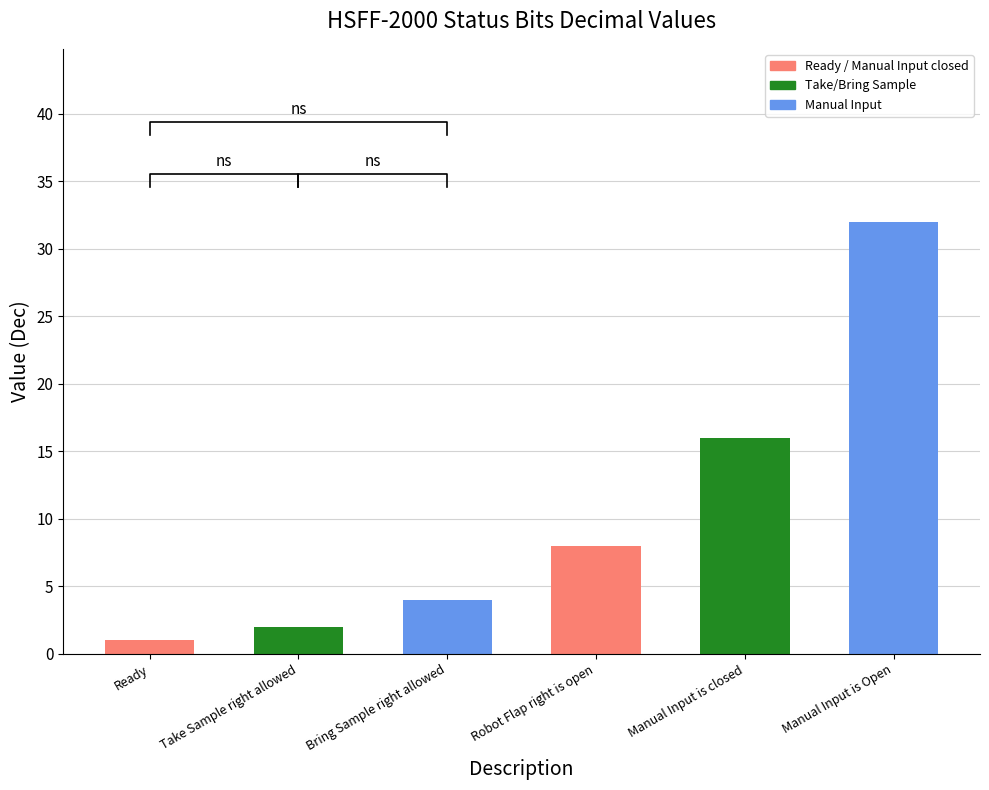

What position from the right is Bring Sample right allowed?

4